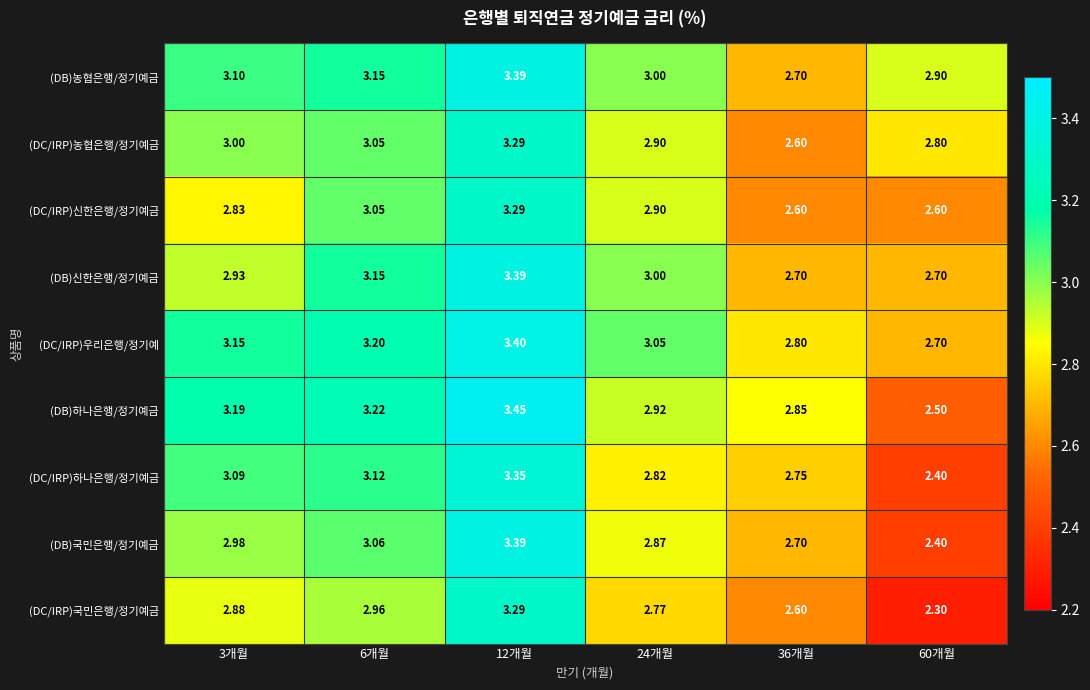

Is the value of (DB)농협은행/정기예금 at 36개월 greater than the value of (DB)하나은행/정기예금 at 6개월?

No